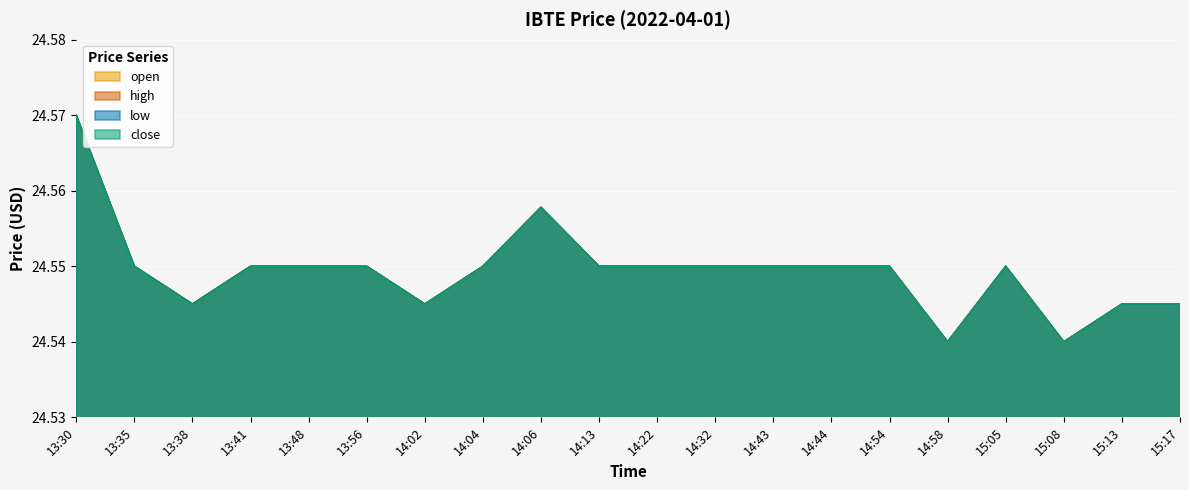

At which category does the chart reach its minimum across all series?

14:58